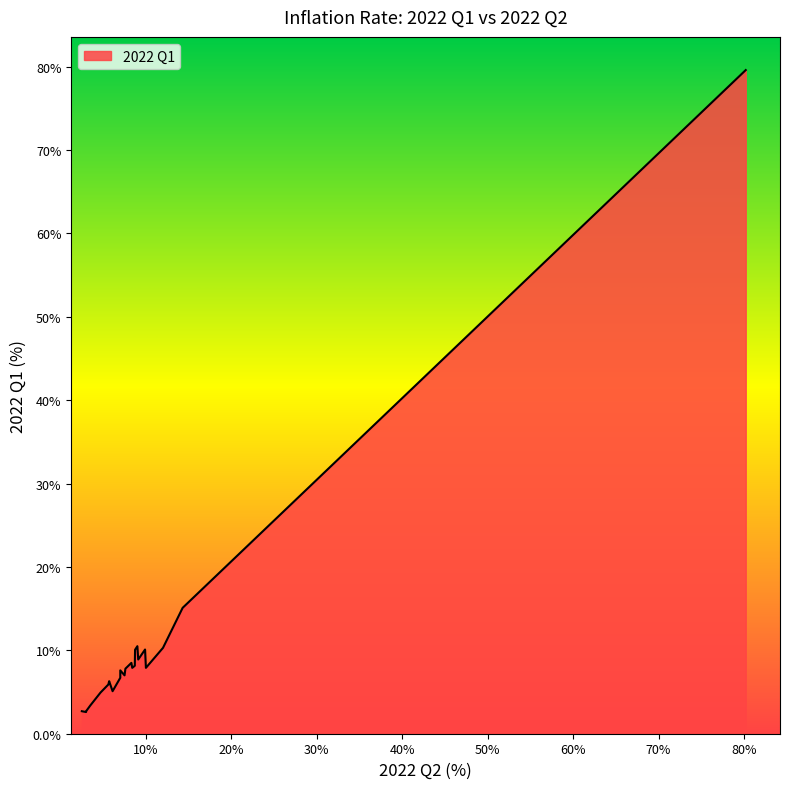

How many data points does each series have?

23